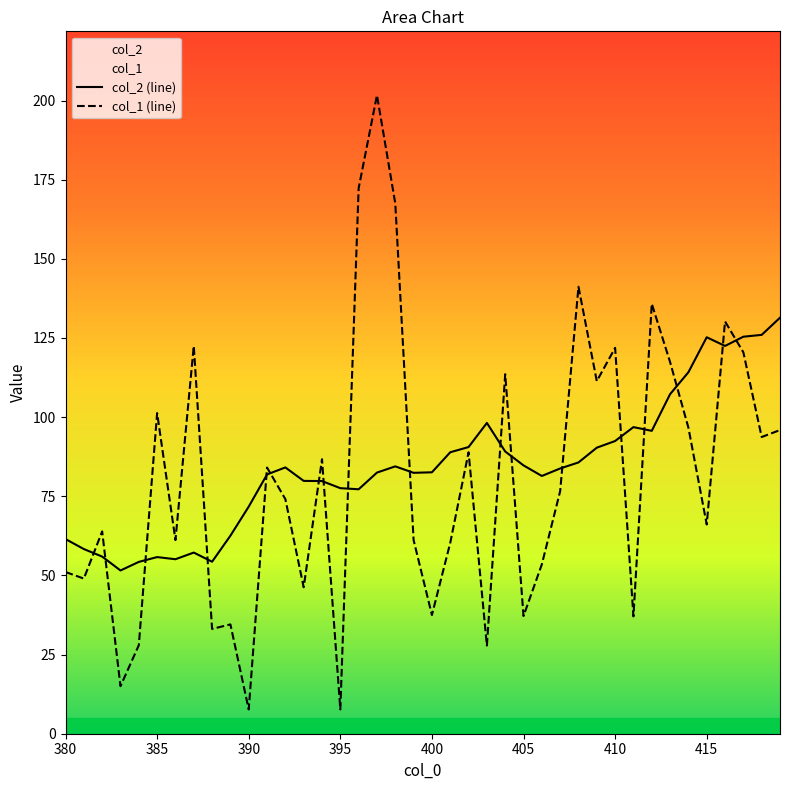

What is the maximum value shown in the chart?

201.7